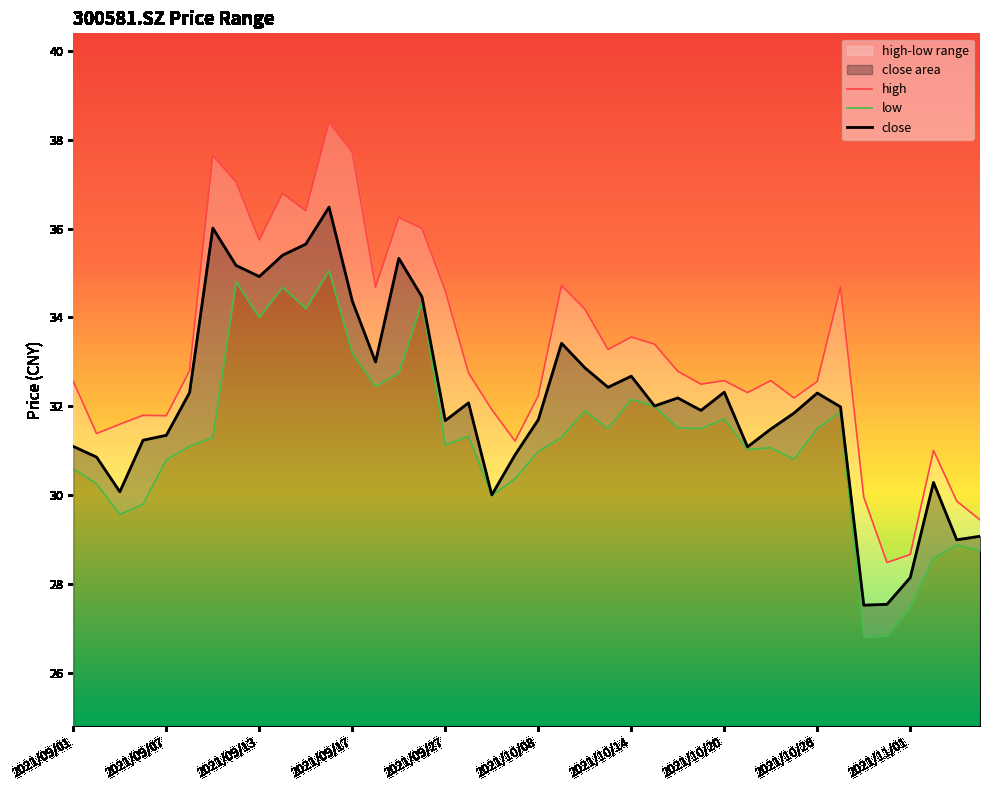

Reading left to right, transcribe all the data shown in this chart.

close: 2021/09/01=31.1	2021/09/02=30.9	2021/09/03=30.1	2021/09/06=31.2	2021/09/07=31.4	2021/09/08=32.3	2021/09/09=36.0	2021/09/10=35.2	2021/09/13=34.9	2021/09/14=35.4	2021/09/15=35.6	2021/09/16=36.5	2021/09/17=34.4	2021/09/22=33.0	2021/09/23=35.3	2021/09/24=34.5	2021/09/27=31.7	2021/09/28=32.1	2021/09/29=30.0	2021/09/30=30.9	2021/10/08=31.7	2021/10/11=33.4	2021/10/12=32.9	2021/10/13=32.4	2021/10/14=32.7	2021/10/15=32.0	2021/10/18=32.2	2021/10/19=31.9	2021/10/20=32.3	2021/10/21=31.1	2021/10/22=31.5	2021/10/25=31.9	2021/10/26=32.3	2021/10/27=32.0	2021/10/28=27.5	2021/10/29=27.6	2021/11/01=28.1	2021/11/02=30.3	2021/11/03=29.0	2021/11/04=29.1
high: 2021/09/01=32.6	2021/09/02=31.4	2021/09/03=31.6	2021/09/06=31.8	2021/09/07=31.8	2021/09/08=32.8	2021/09/09=37.6	2021/09/10=37.0	2021/09/13=35.7	2021/09/14=36.8	2021/09/15=36.4	2021/09/16=38.4	2021/09/17=37.7	2021/09/22=34.7	2021/09/23=36.2	2021/09/24=36.0	2021/09/27=34.6	2021/09/28=32.8	2021/09/29=31.9	2021/09/30=31.2	2021/10/08=32.2	2021/10/11=34.7	2021/10/12=34.2	2021/10/13=33.3	2021/10/14=33.6	2021/10/15=33.4	2021/10/18=32.8	2021/10/19=32.5	2021/10/20=32.6	2021/10/21=32.3	2021/10/22=32.6	2021/10/25=32.2	2021/10/26=32.6	2021/10/27=34.7	2021/10/28=30.0	2021/10/29=28.5	2021/11/01=28.7	2021/11/02=31.0	2021/11/03=29.9	2021/11/04=29.4
low: 2021/09/01=30.6	2021/09/02=30.3	2021/09/03=29.6	2021/09/06=29.8	2021/09/07=30.8	2021/09/08=31.1	2021/09/09=31.3	2021/09/10=34.8	2021/09/13=34.0	2021/09/14=34.7	2021/09/15=34.2	2021/09/16=35.0	2021/09/17=33.2	2021/09/22=32.5	2021/09/23=32.8	2021/09/24=34.4	2021/09/27=31.1	2021/09/28=31.3	2021/09/29=30.0	2021/09/30=30.4	2021/10/08=31.0	2021/10/11=31.3	2021/10/12=31.9	2021/10/13=31.5	2021/10/14=32.2	2021/10/15=32.0	2021/10/18=31.5	2021/10/19=31.5	2021/10/20=31.7	2021/10/21=31.0	2021/10/22=31.1	2021/10/25=30.8	2021/10/26=31.5	2021/10/27=31.9	2021/10/28=26.8	2021/10/29=26.8	2021/11/01=27.5	2021/11/02=28.6	2021/11/03=28.9	2021/11/04=28.8